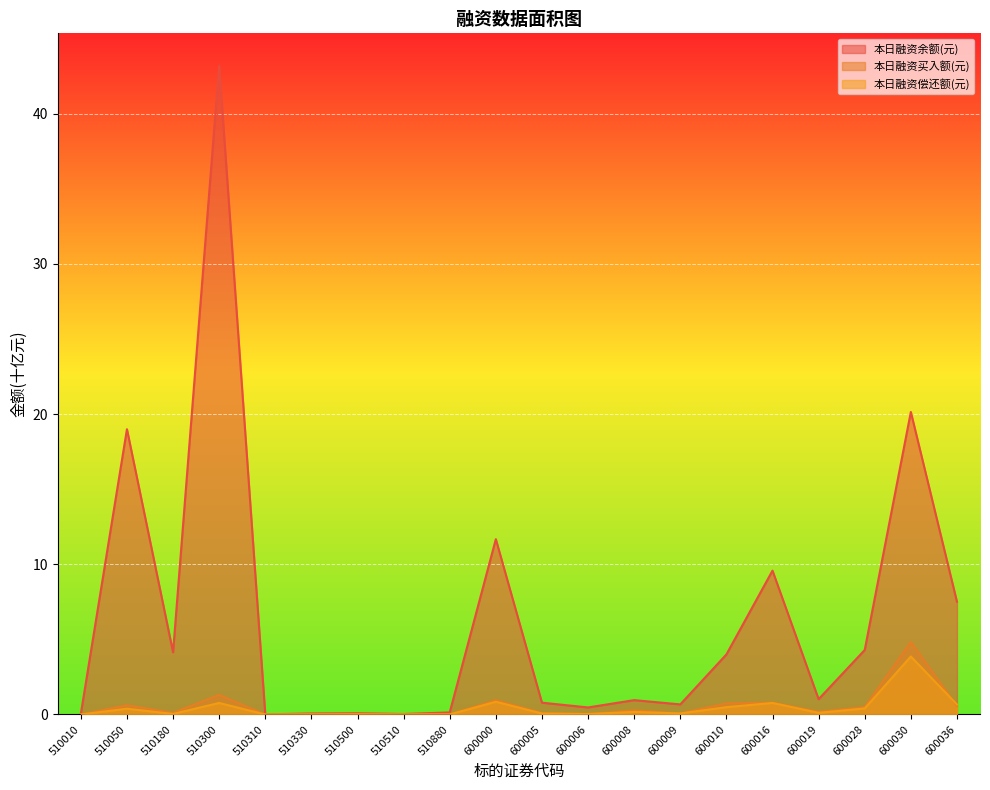

List the labels in order of 本日融资偿还额(元) value, smallest first.

510310, 510010, 510880, 510330, 510510, 510500, 600006, 510180, 600005, 600009, 600019, 600008, 510050, 600028, 600010, 600036, 600016, 510300, 600000, 600030